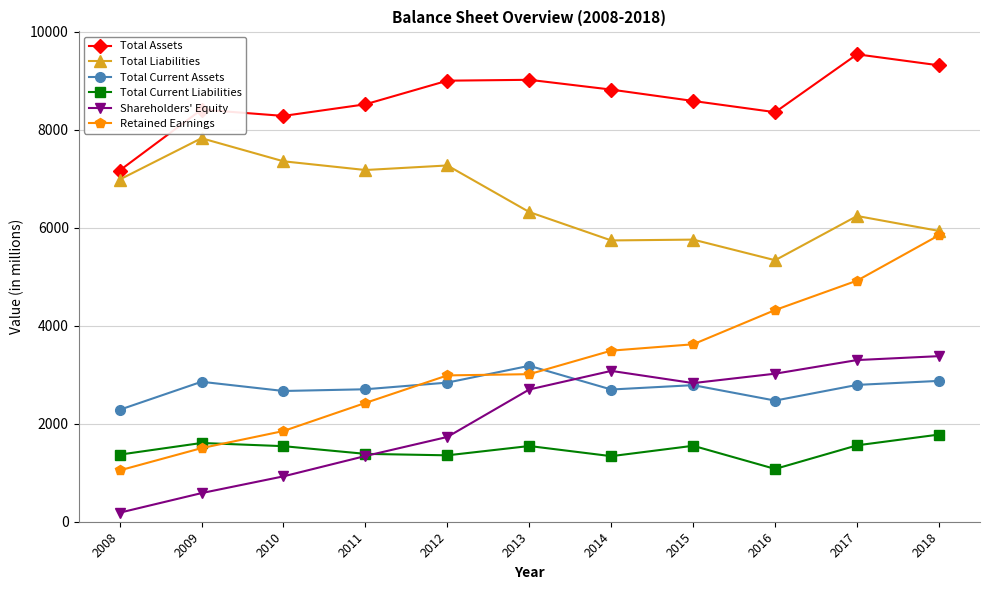

What is the value of the Total Current Liabilities point at the 7th from the left?

1338